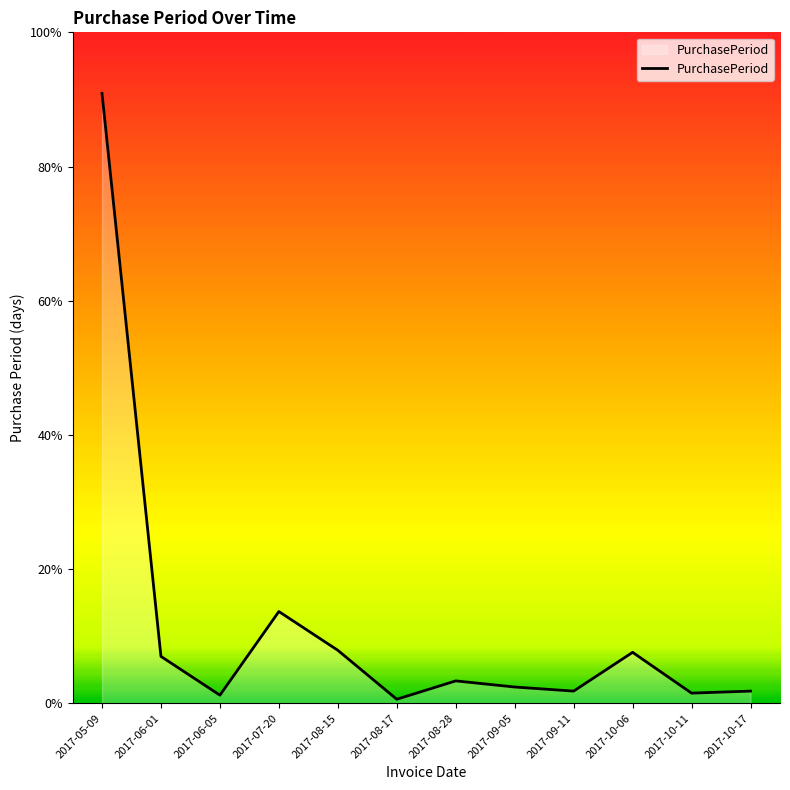

Is this an area chart (filled region under the line)?

Yes